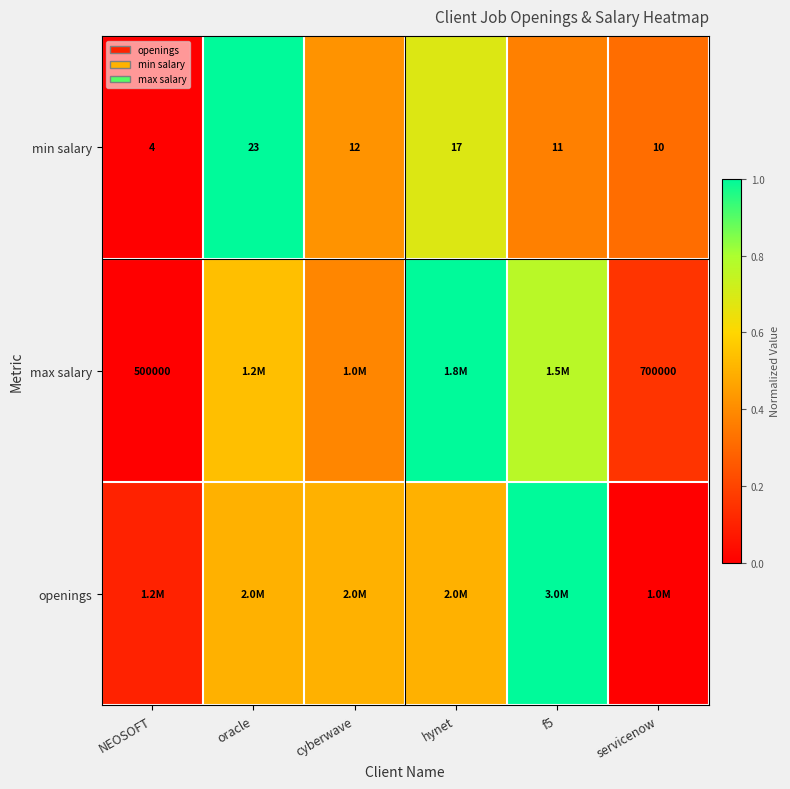

Which category has the lowest value across all series?

NEOSOFT